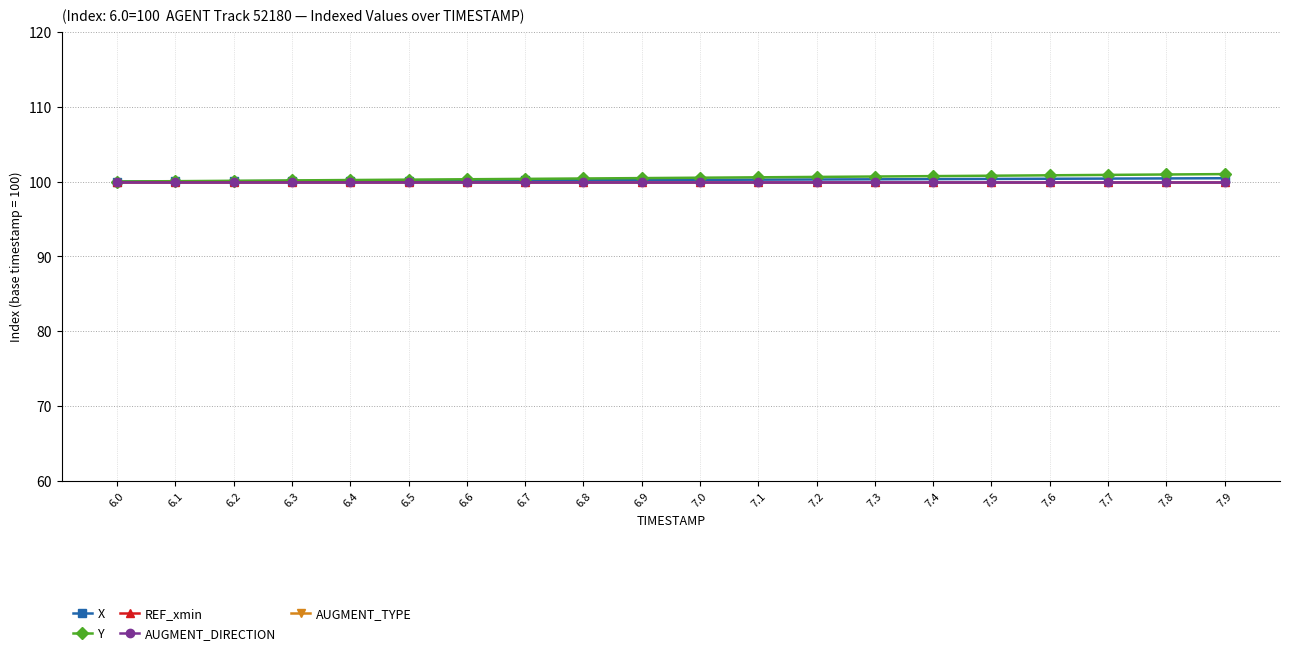

Which has a higher value, 7.8 or 7.6?

7.8